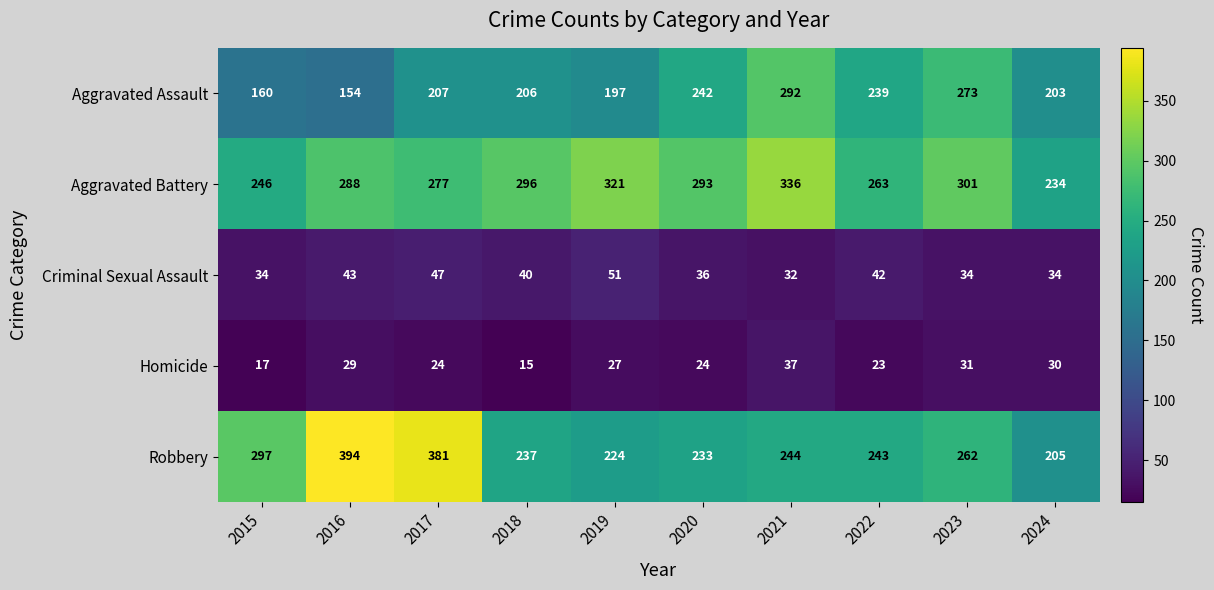

Between 2018 and 2023, which series saw the biggest shift?

Aggravated Assault